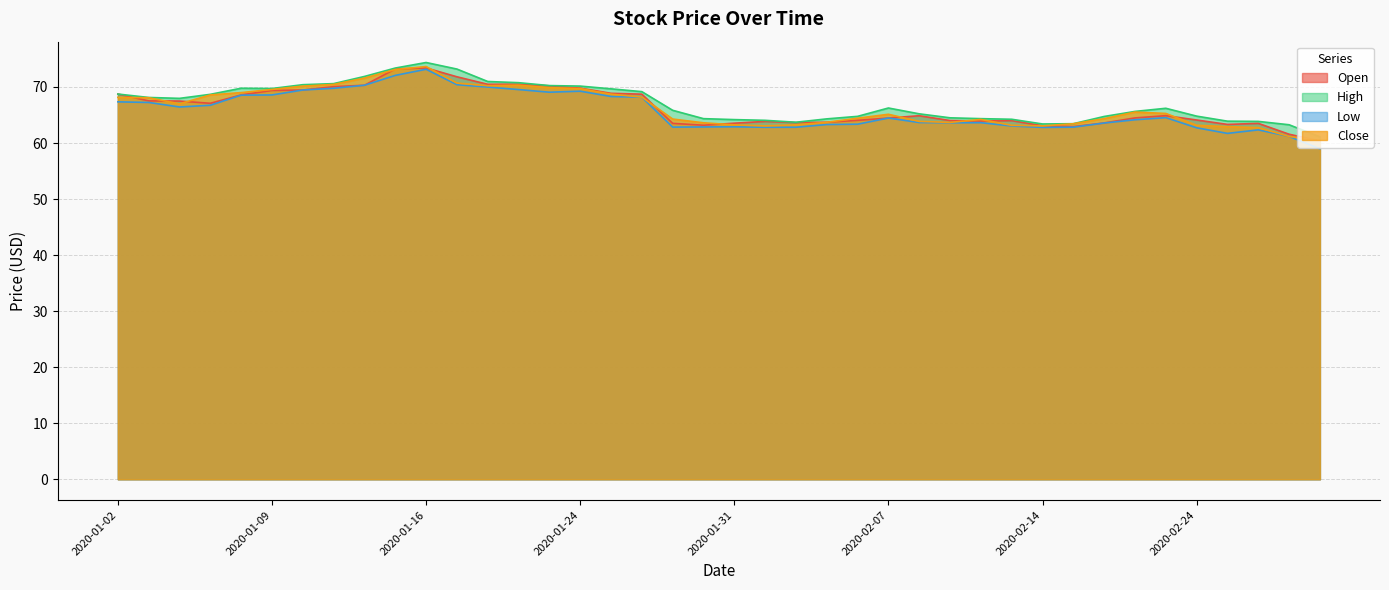

At which label does Low first exceed 64?

2020-01-02